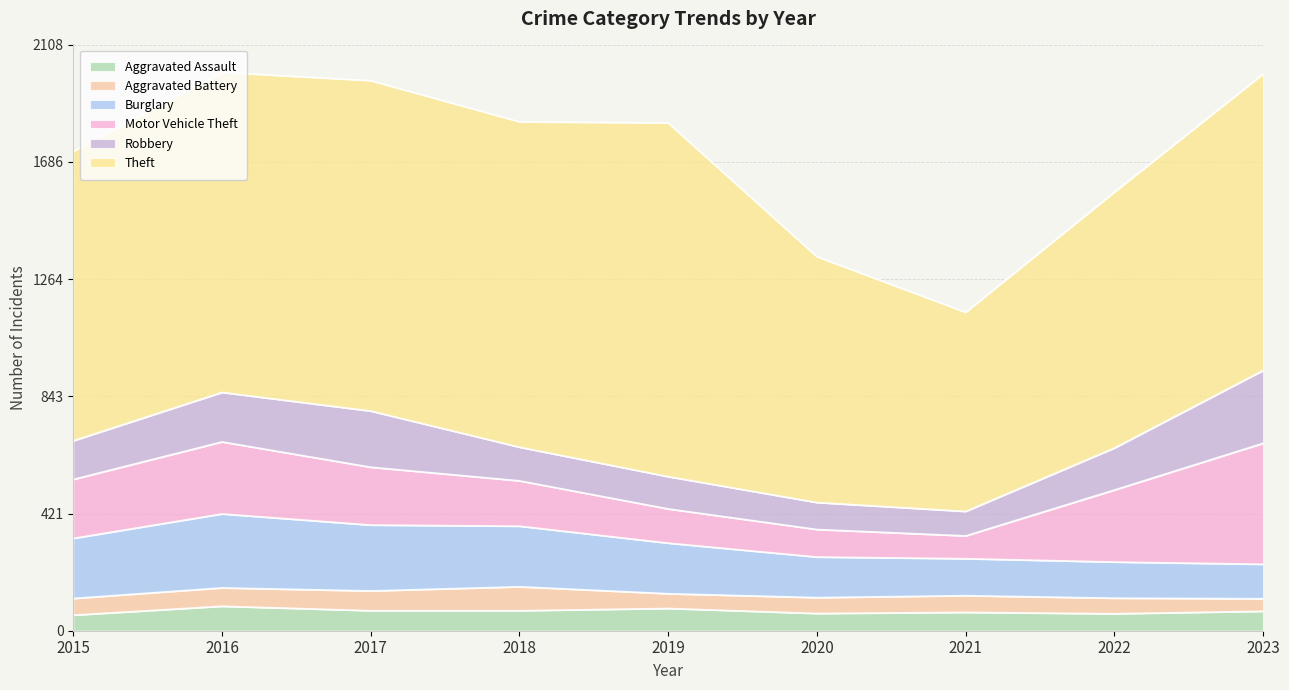

What is the value of the Burglary point at the 7th from the left?

133